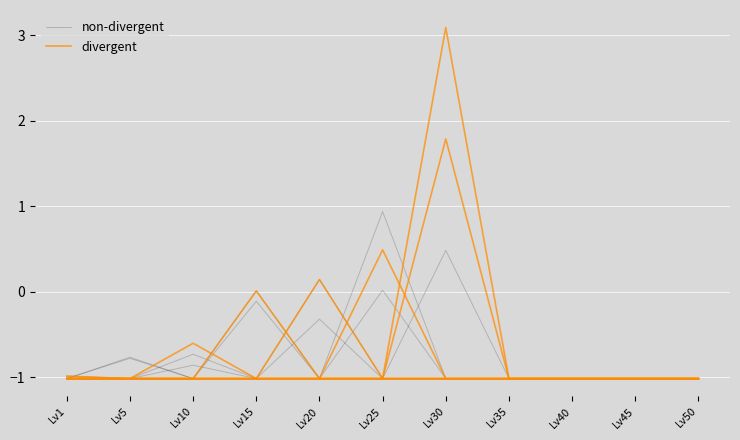

How many divergent values are between -1 and 0?

1